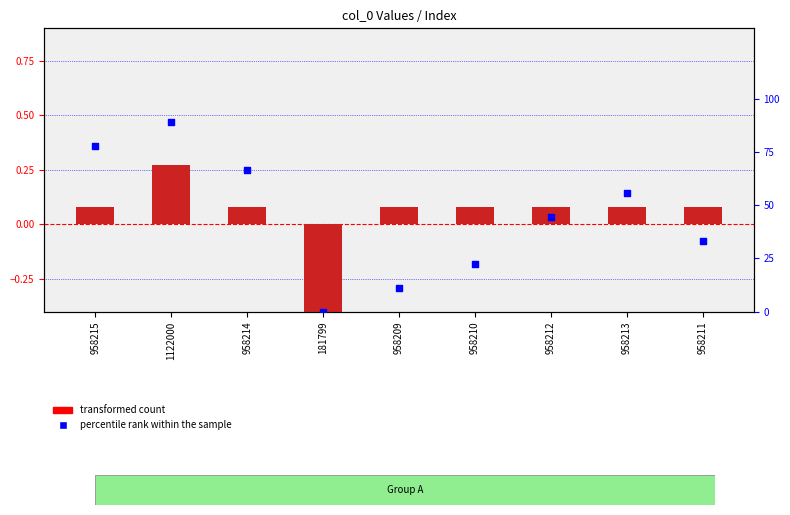

At how many categories does at least one series exceed 70?

2